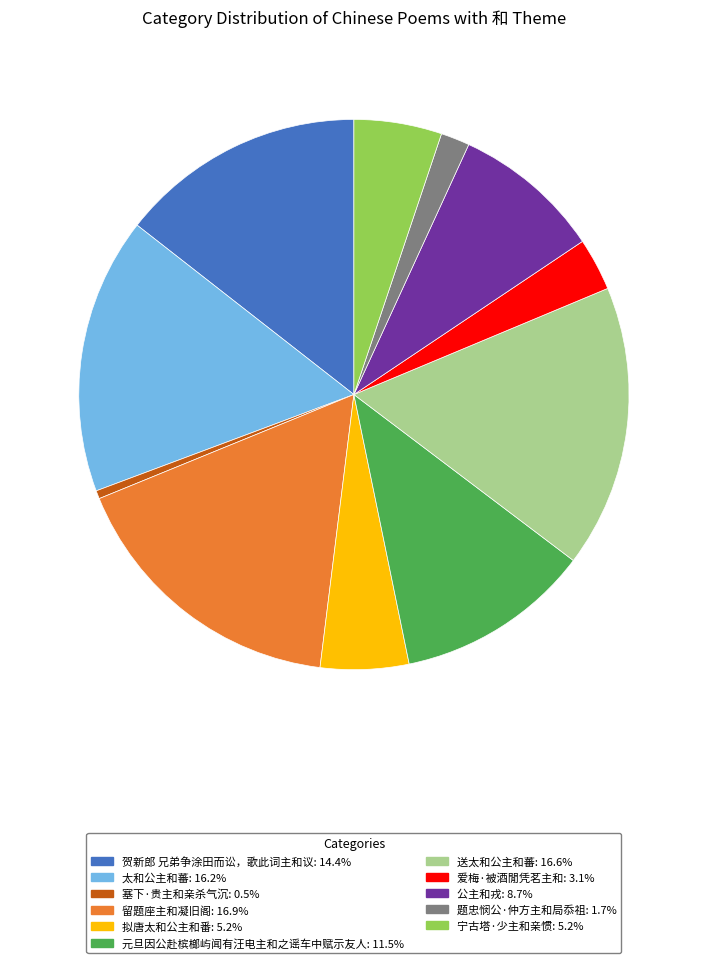

Which has a higher value, 太和公主和蕃 or 宁古塔·少主和亲惯?

太和公主和蕃